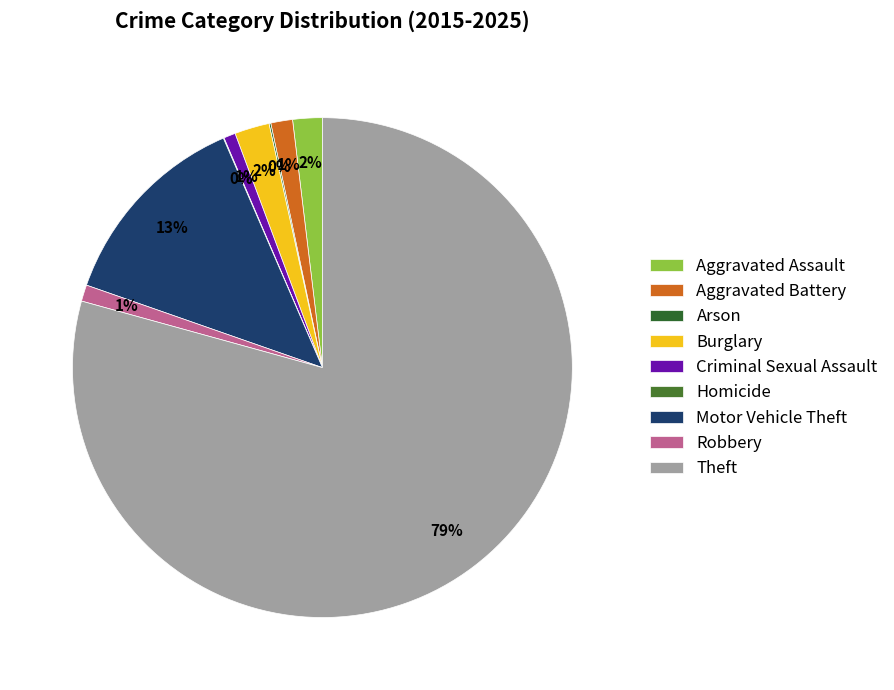

Rank the categories by value from highest to lowest.

Theft, Motor Vehicle Theft, Burglary, Aggravated Assault, Aggravated Battery, Robbery, Criminal Sexual Assault, Arson, Homicide